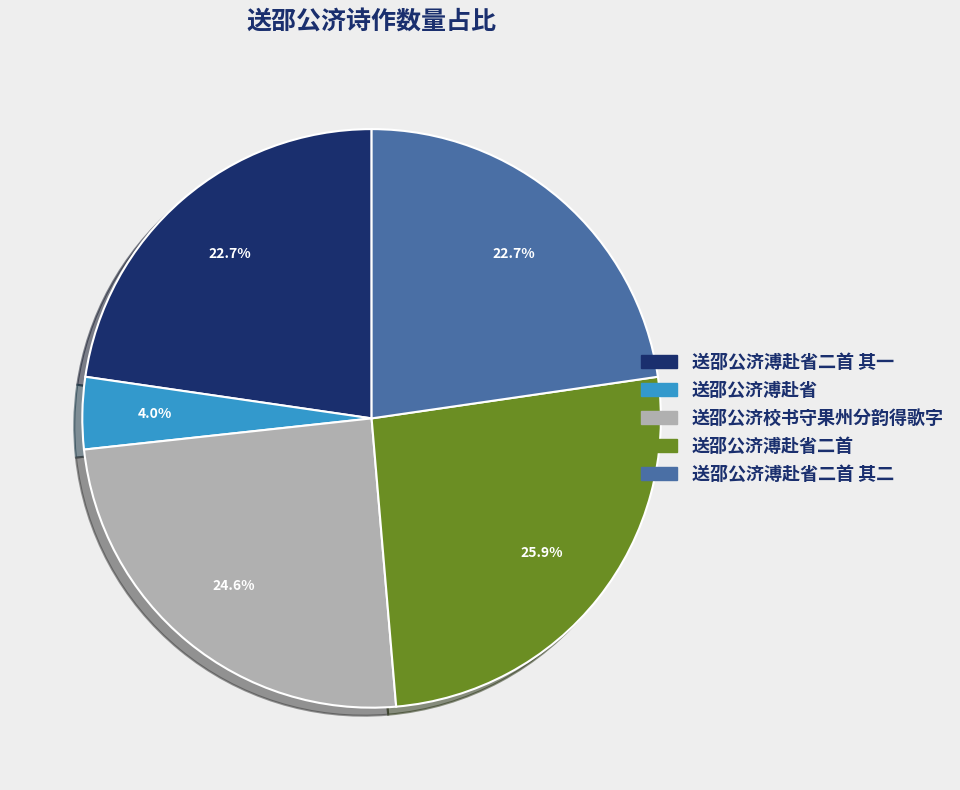

Is there a majority slice in this chart?

No